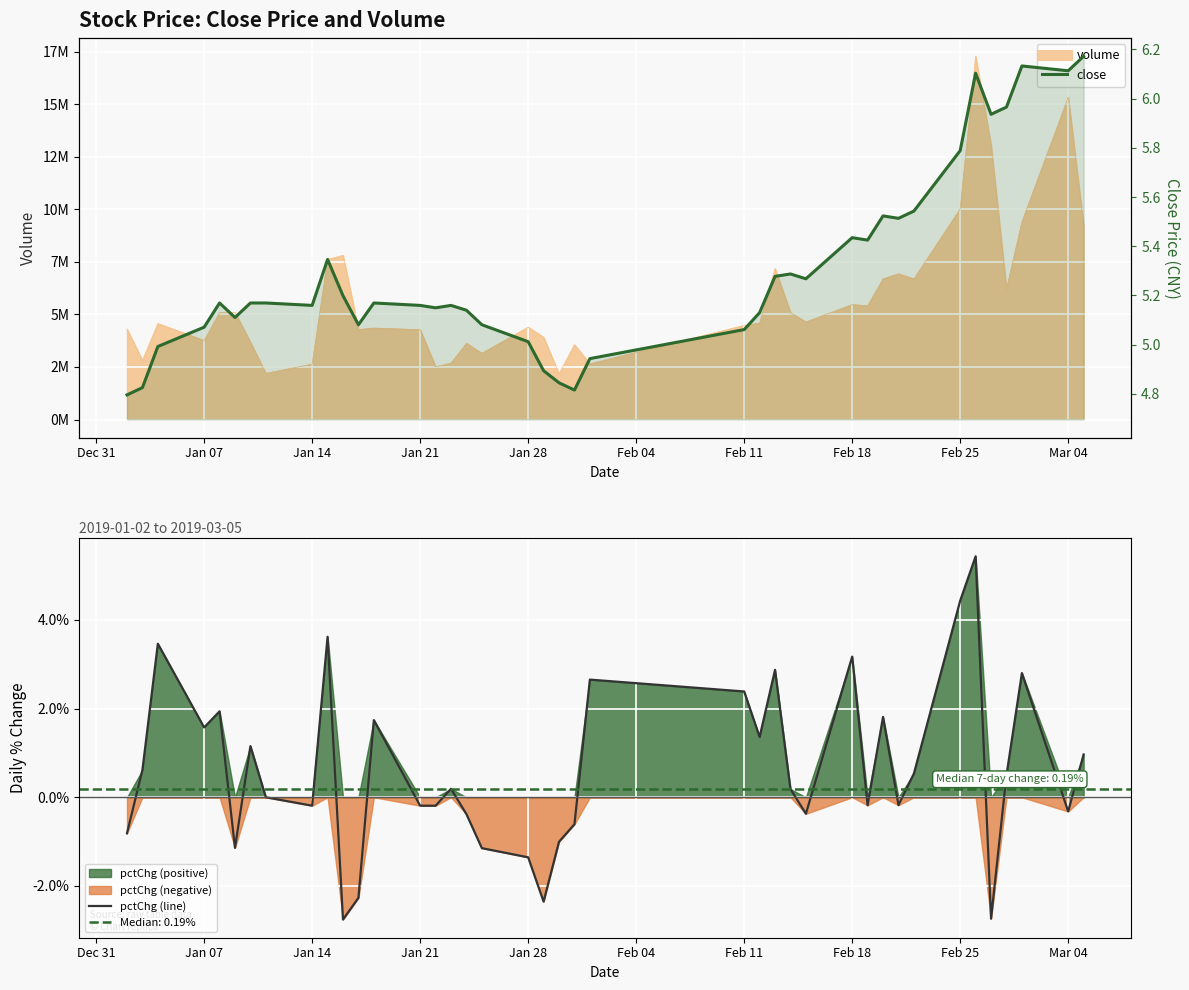

Which series has the widest spread of values?

pctChg (line)